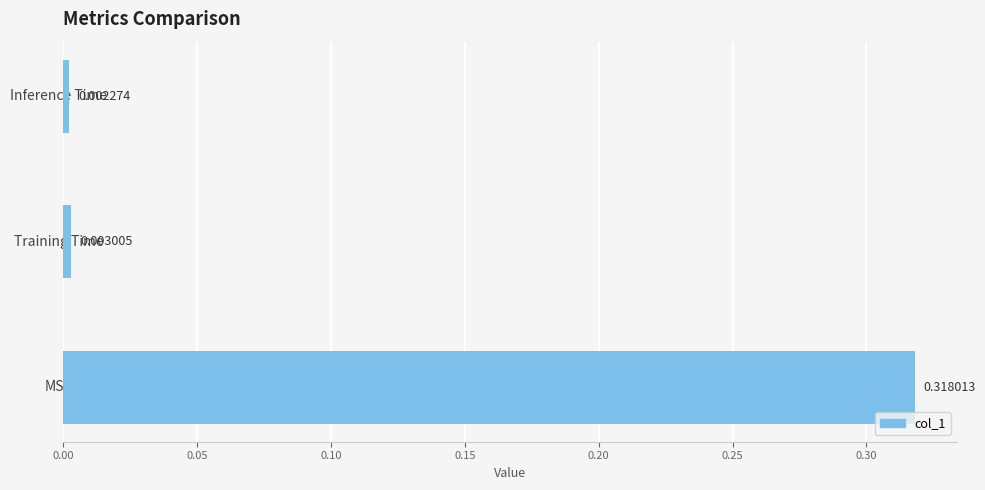

Which has a higher value, Inference Time or MSE?

MSE